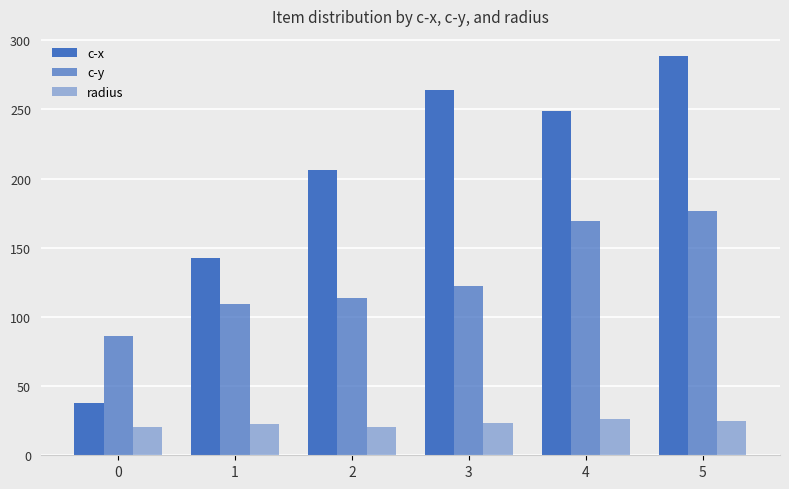

What is the average value of the c-y series?

129.6